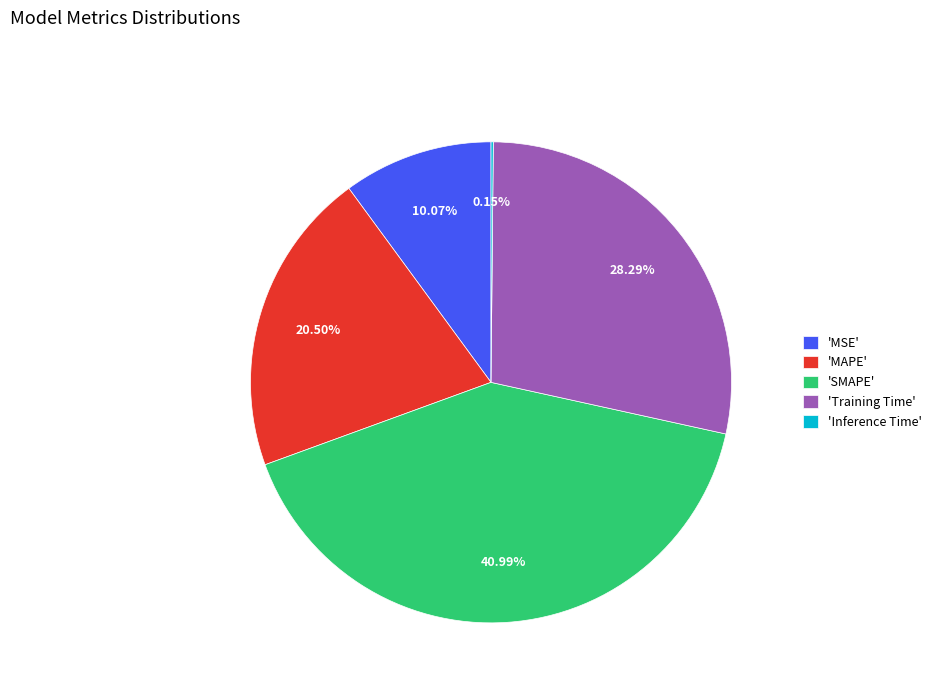

Which category has the biggest portion of the pie?

'SMAPE'